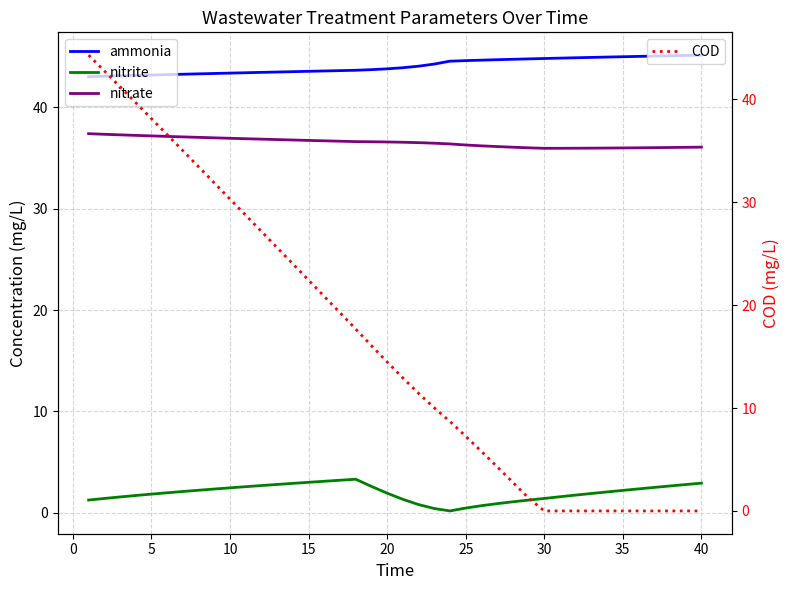

What is the greatest value displayed?

45.2